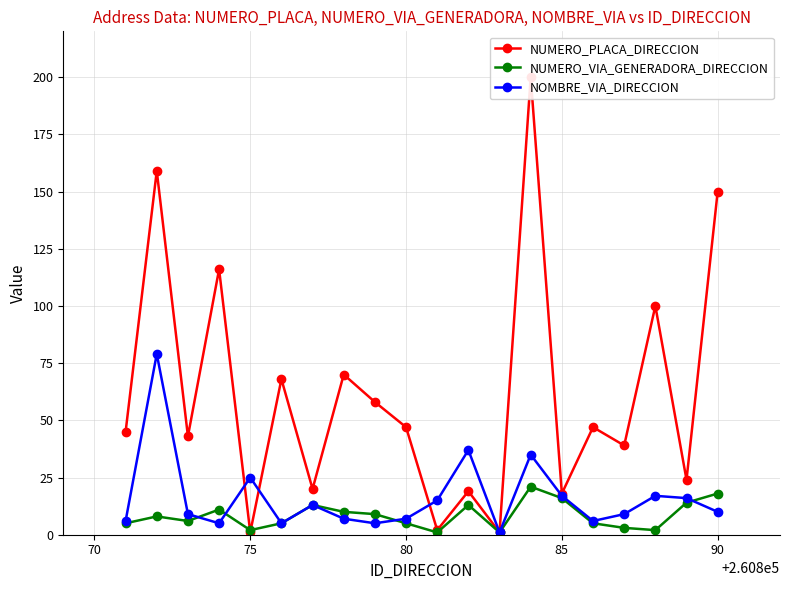

What is the highest value of the NUMERO_VIA_GENERADORA_DIRECCION series?

21